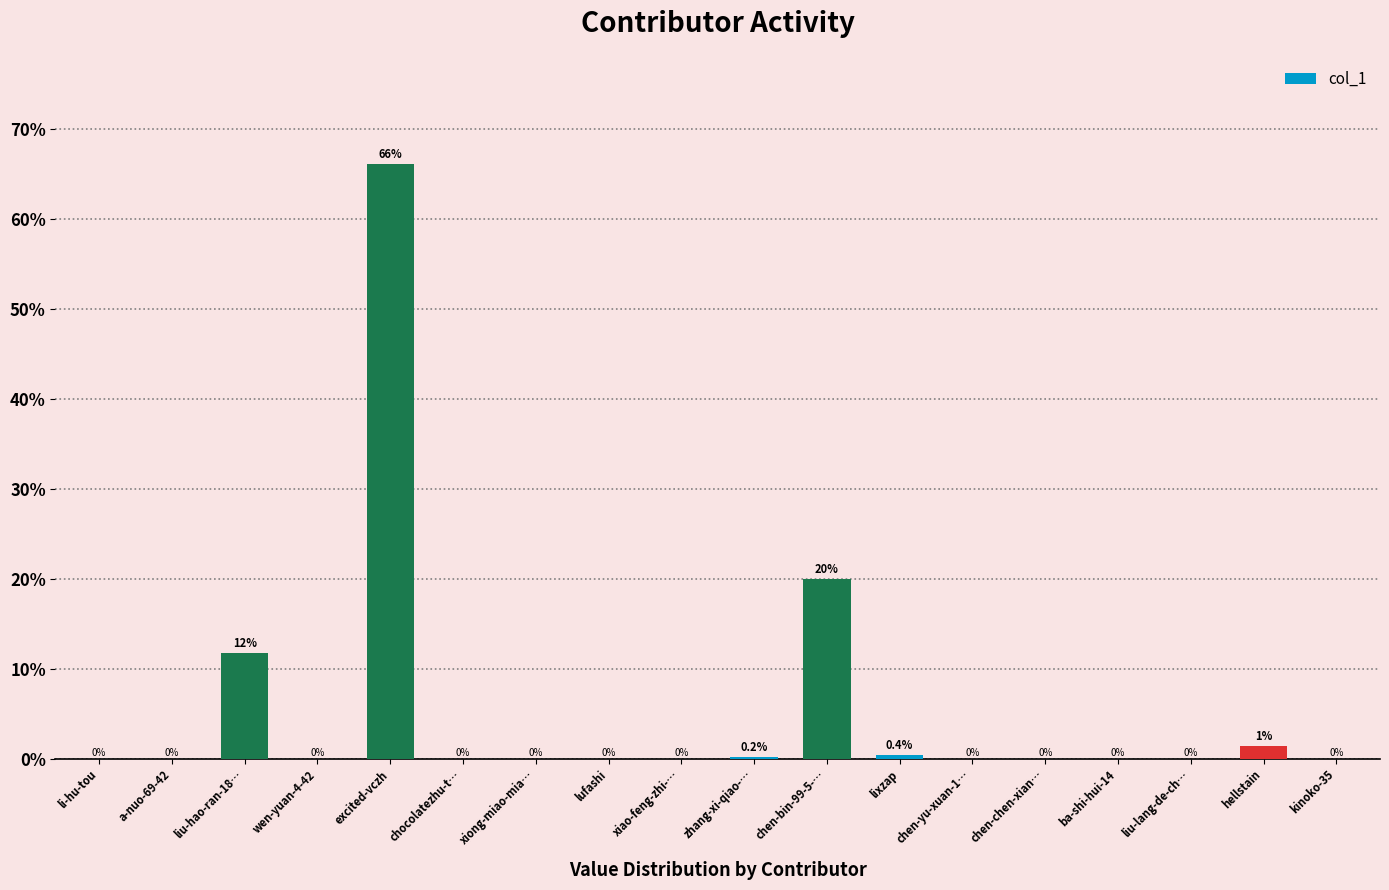

Where is the data nearest to the value 33?

chen-bin-99-5-…